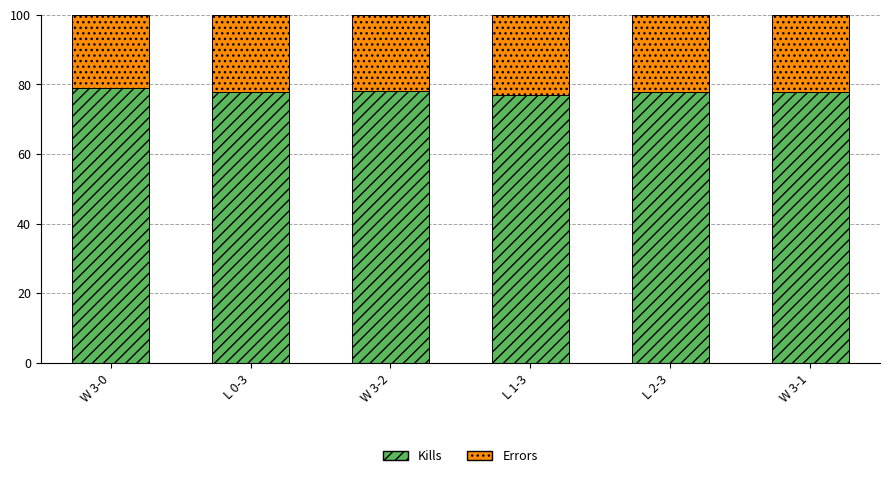

What is the maximum value for Kills?

79.1